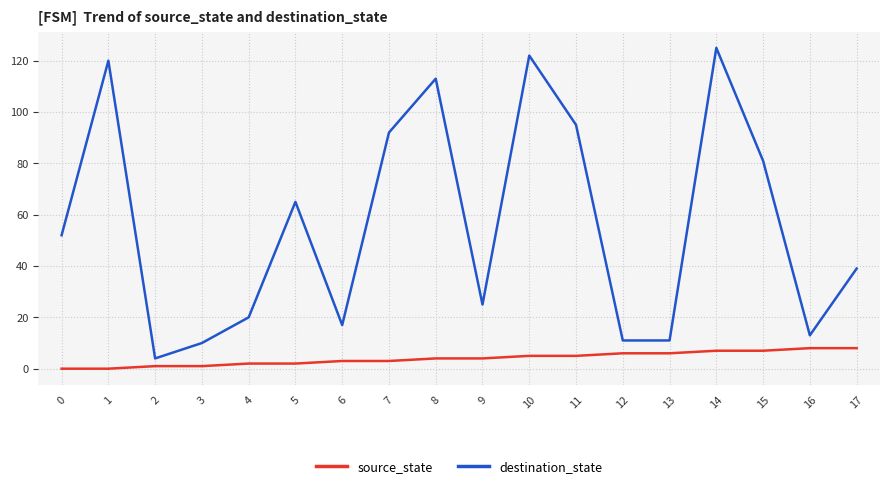

What value does the destination_state series have at 17?

39